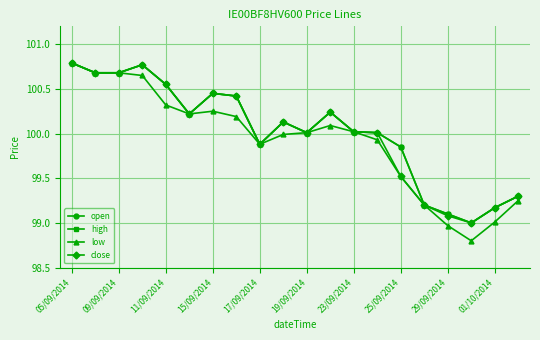

How many lines are shown in the chart?

4